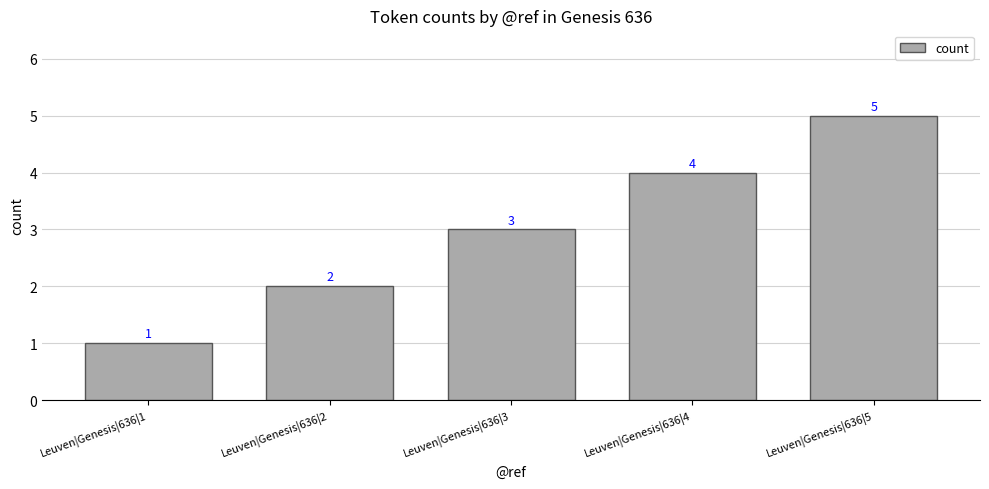

What is the change in value from Leuven|Genesis|636|1 to Leuven|Genesis|636|3?

+2